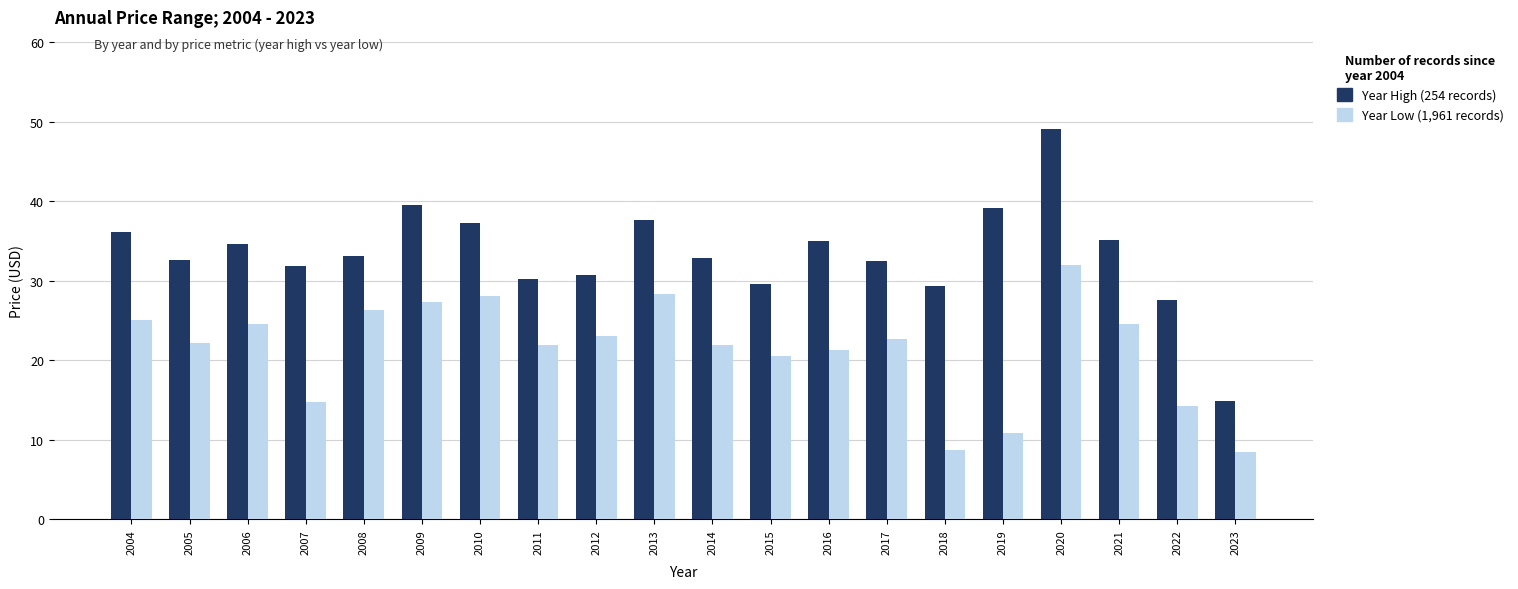

At how many categories does at least one series exceed 16?

19